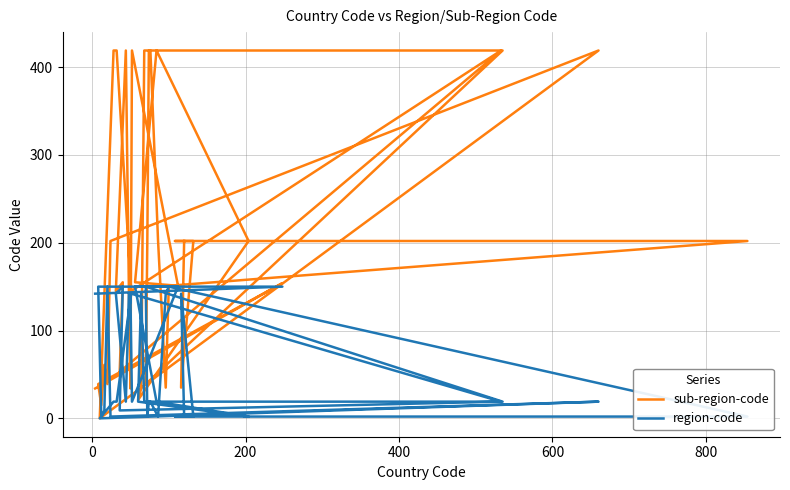

What is the maximum value for region-code?

150